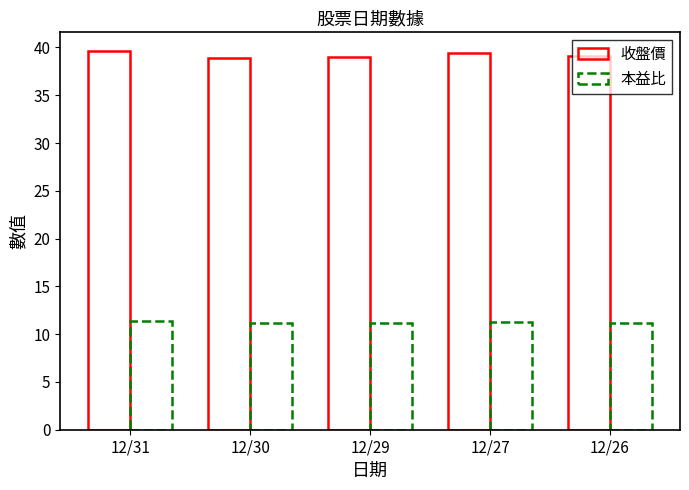

How many bars are there in each group?

2